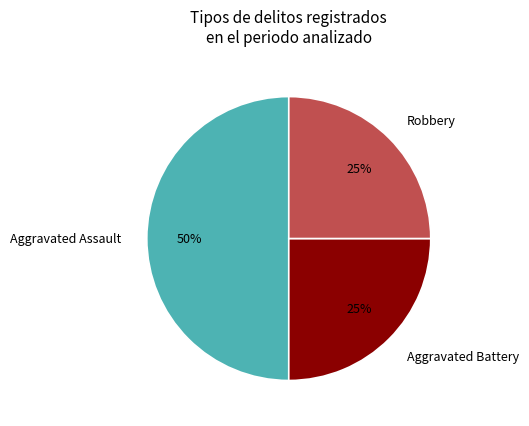

To the nearest percent, what is the combined percentage of Aggravated Battery and Robbery?

50%